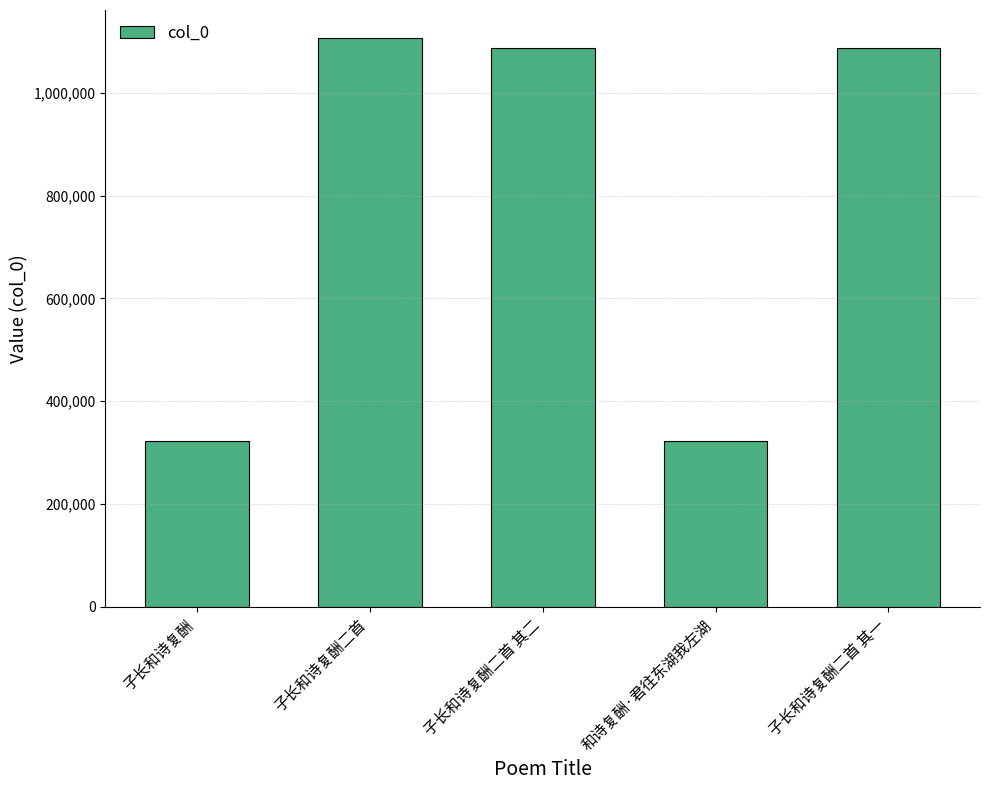

The chart shows a value of 1086012 at 子长和诗复酬二首 其一. True or false?

True